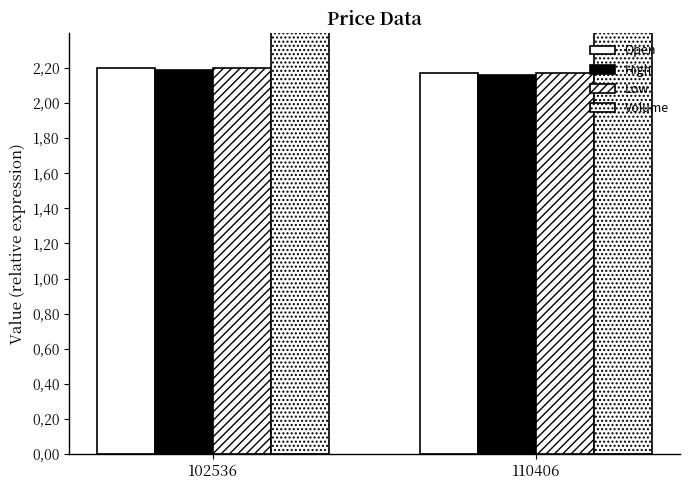

Is it true that Low equals 3.6 at 110406?

False